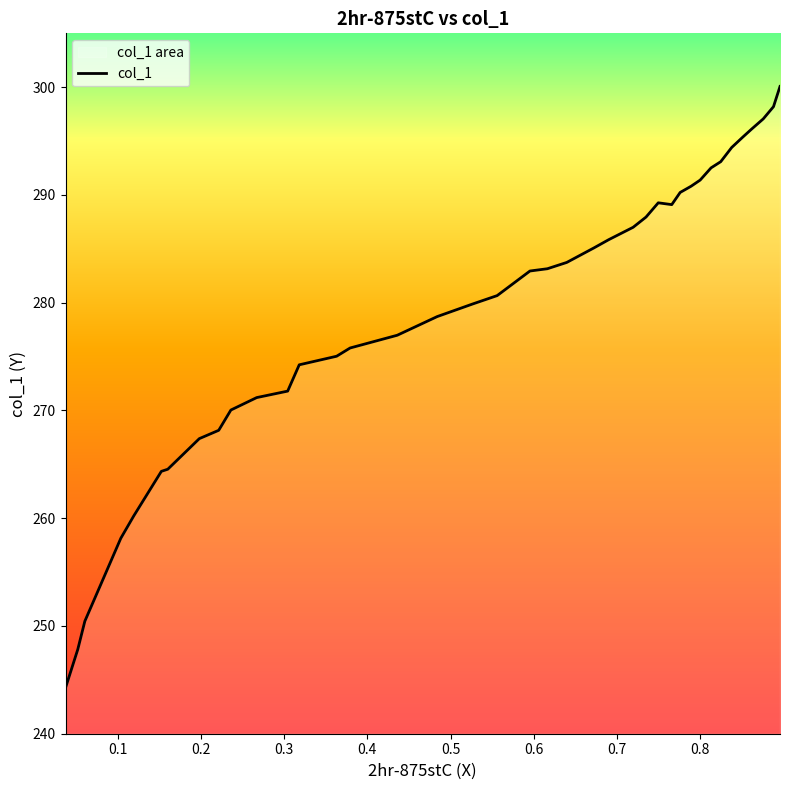

What is the value of the 17th point from the left?

278.7